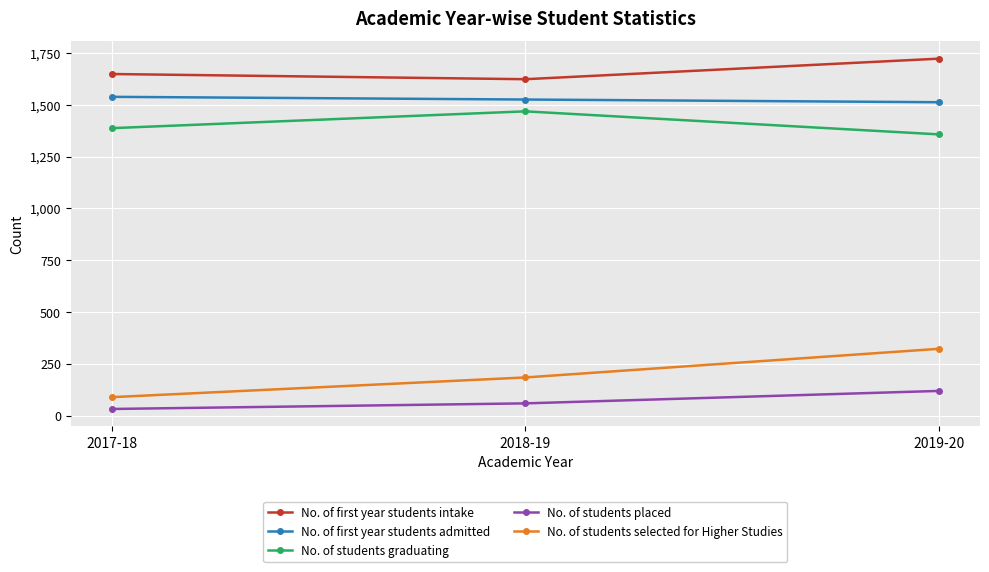

How many distinct data groups are displayed?

5